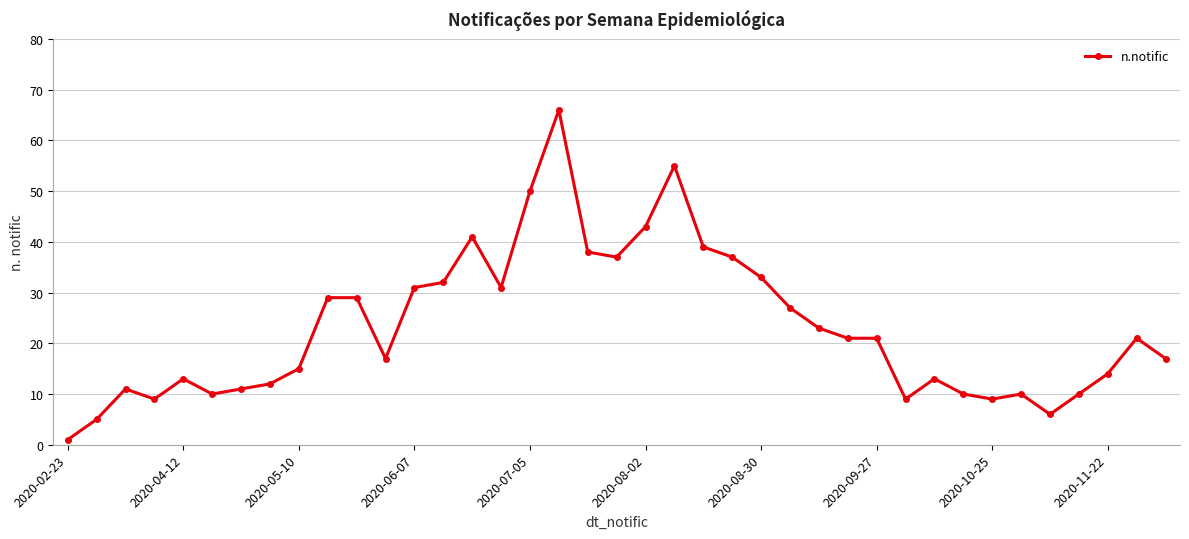

True or false: the data has more than 0 interior local peaks.

True